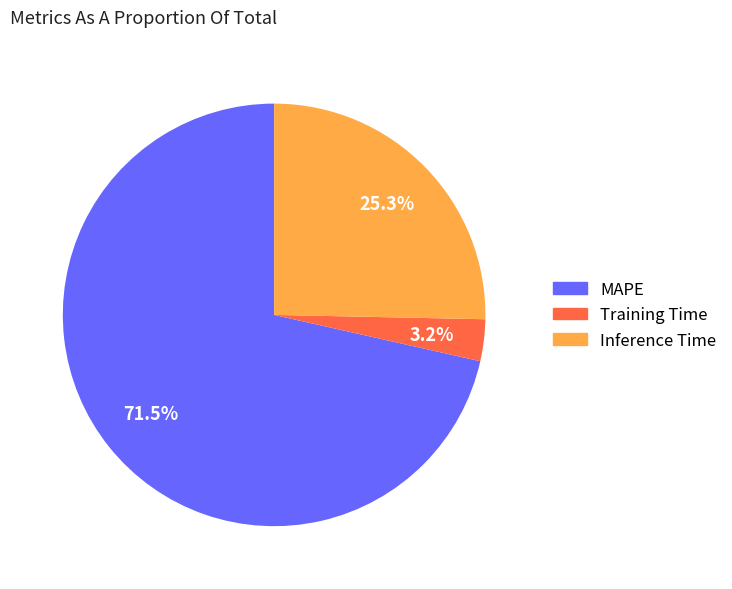

To the nearest percent, what percentage of the pie is Inference Time?

25%